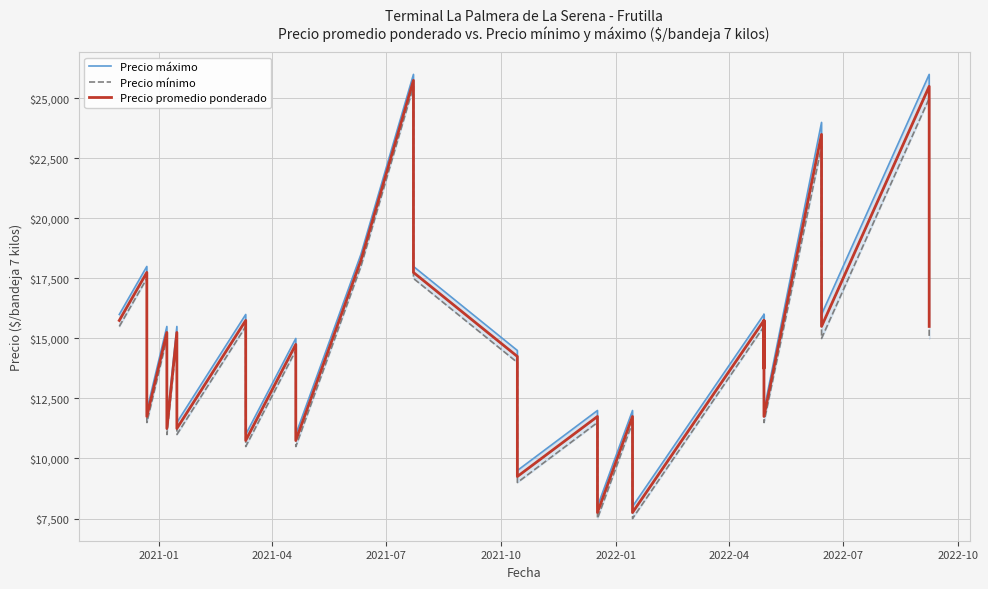

Where does the Precio mínimo series first go above 14000?

2021-01